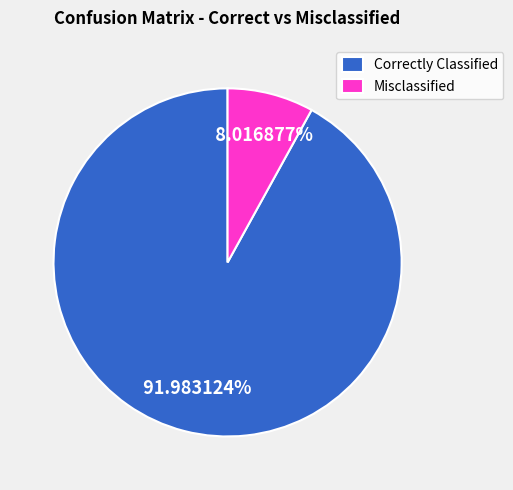

What is the smallest slice in the pie chart?

Misclassified